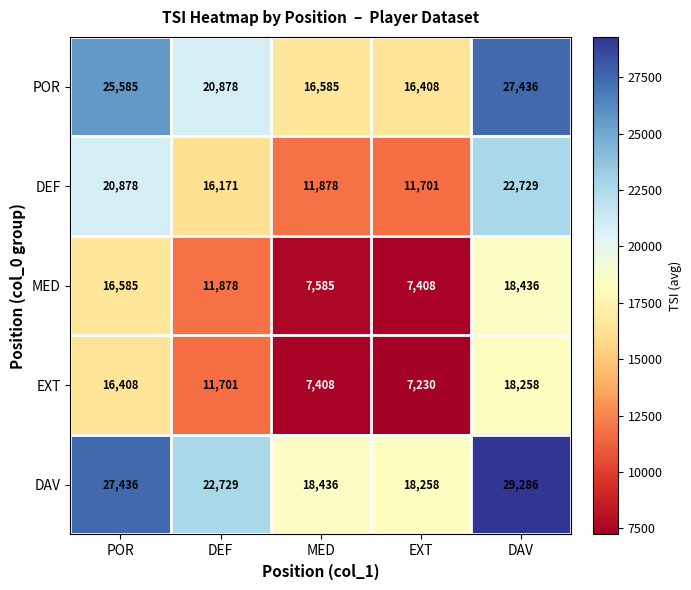

At which label does POR reach its minimum?

EXT